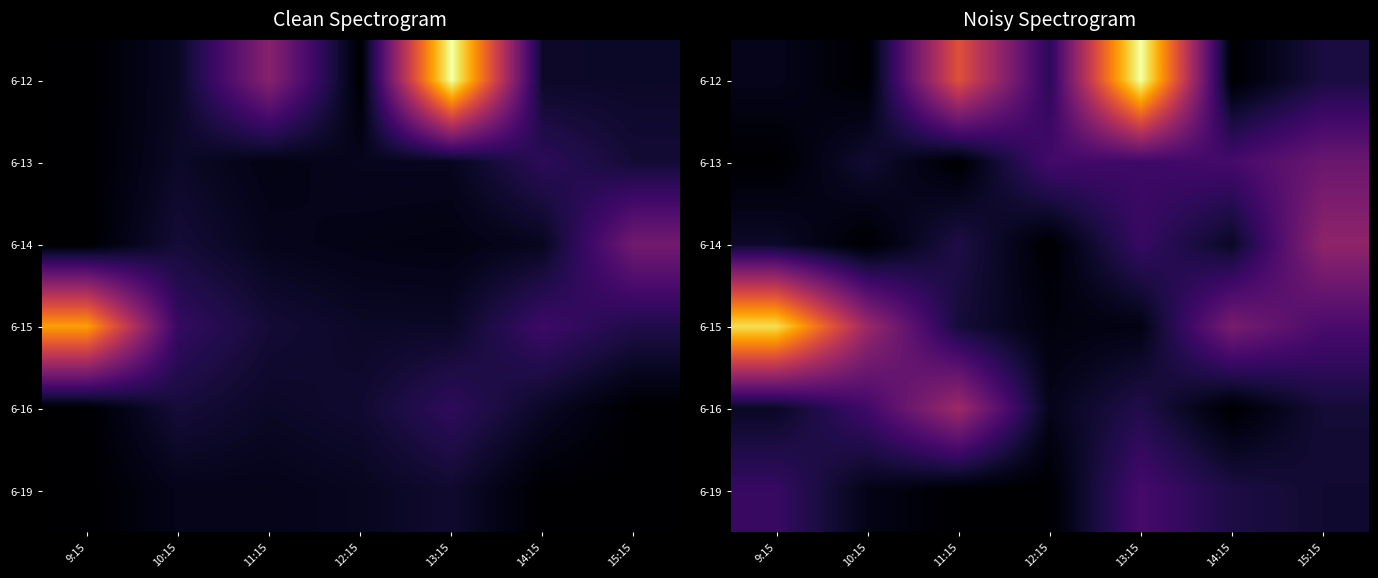

True or false: 6-16 has a value of 13737.4 at 13:15.

False